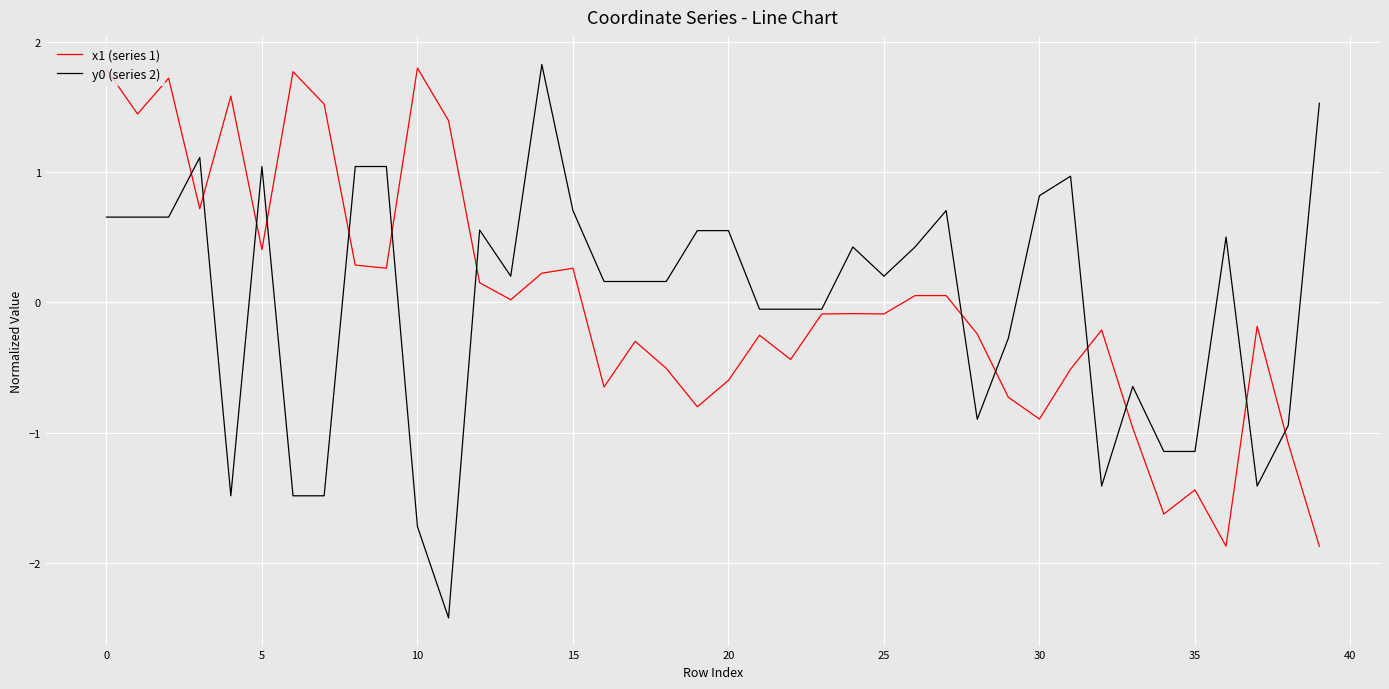

True or false: y0 (series 2) and x1 (series 1) intersect in this chart.

True